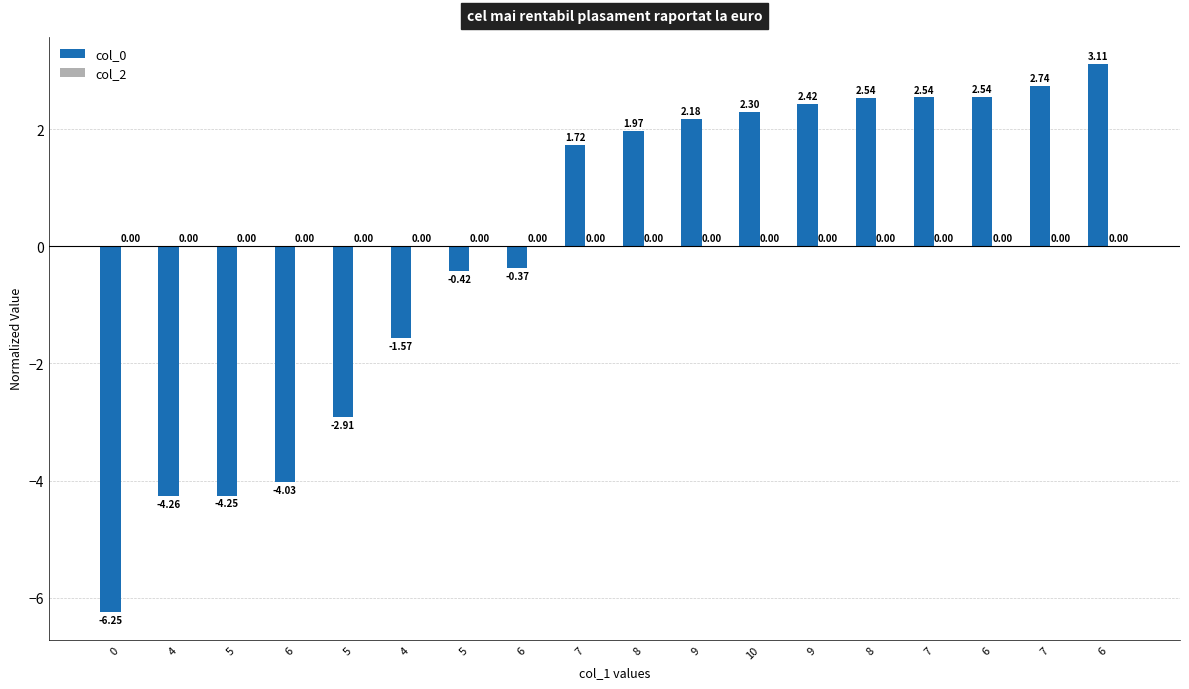

How many positive values are there?

10